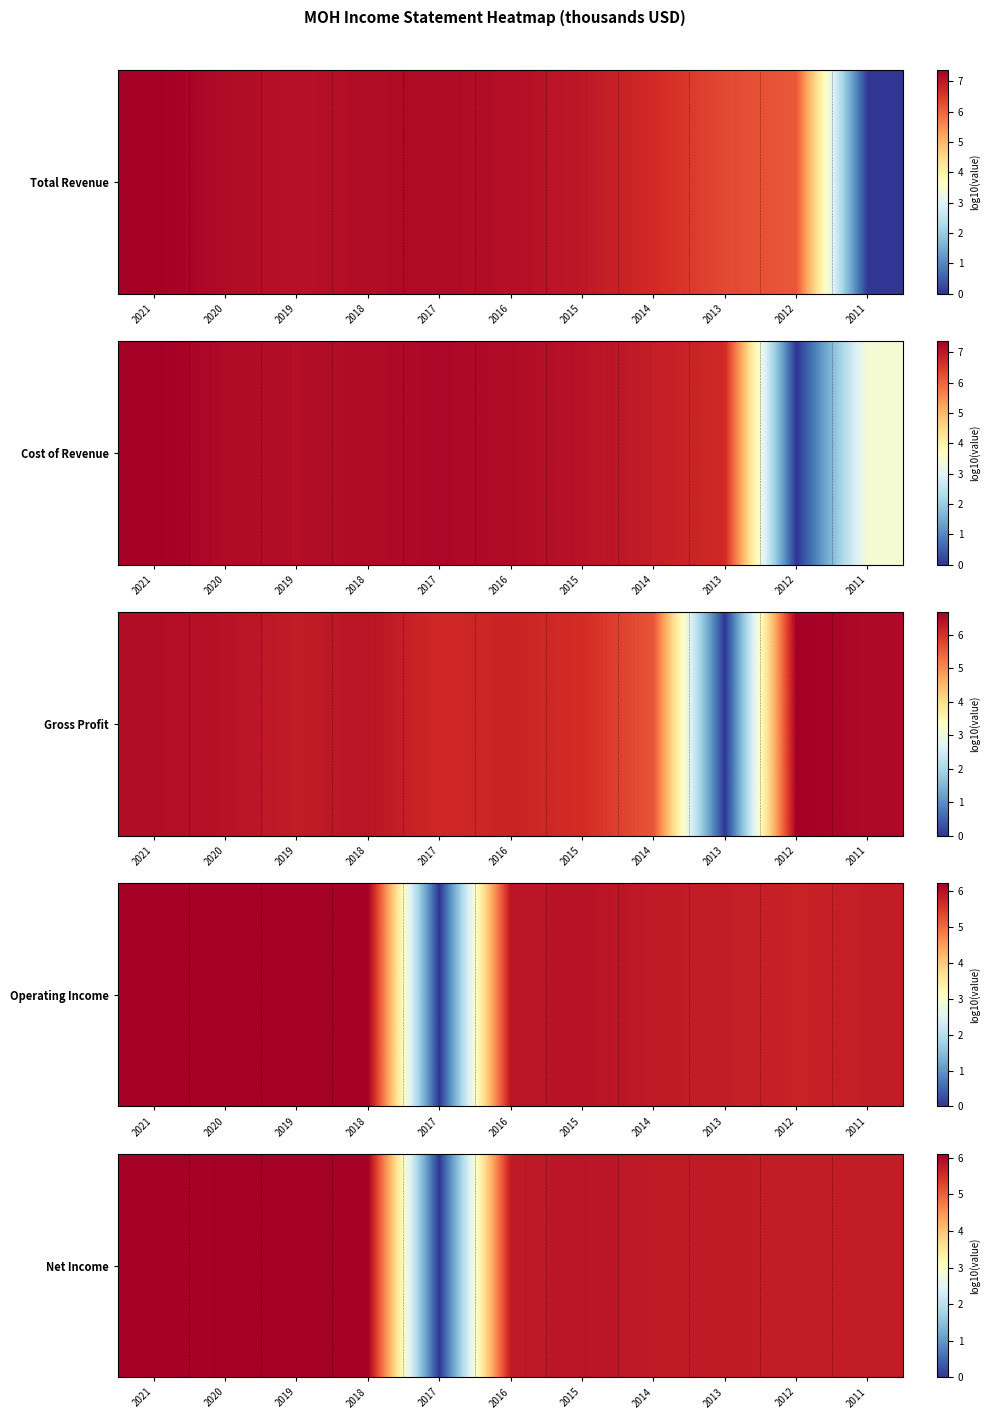

At which category does the chart reach its peak across all series?

2019